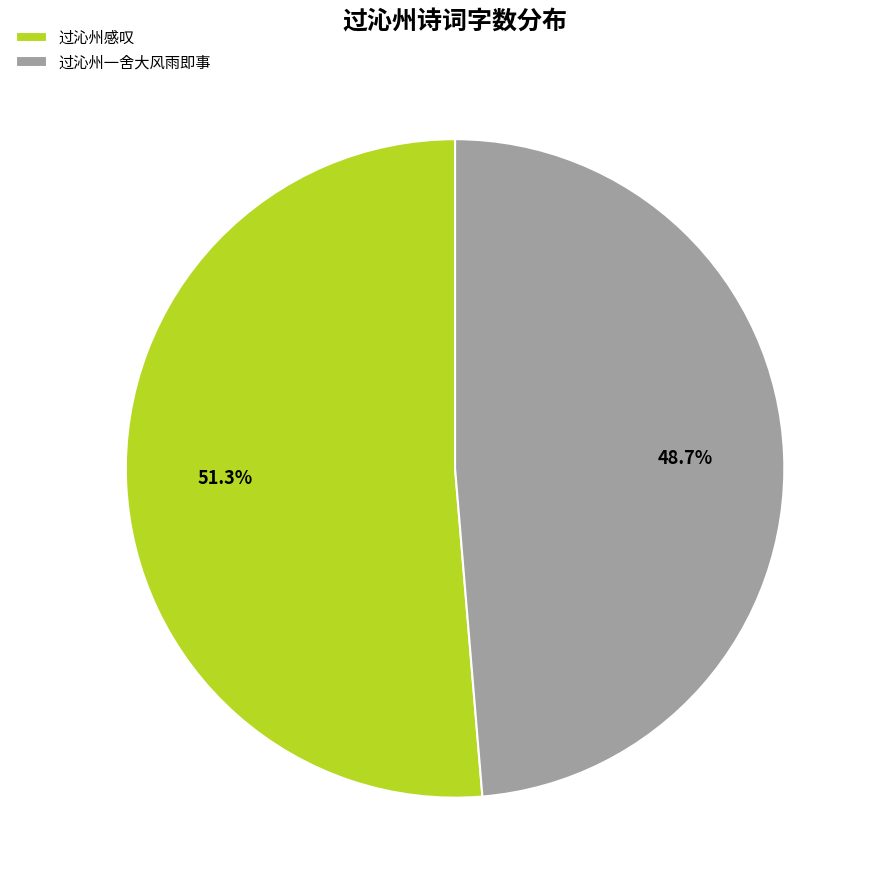

Which has a higher value, 过沁州一舍大风雨即事 or 过沁州感叹?

过沁州感叹